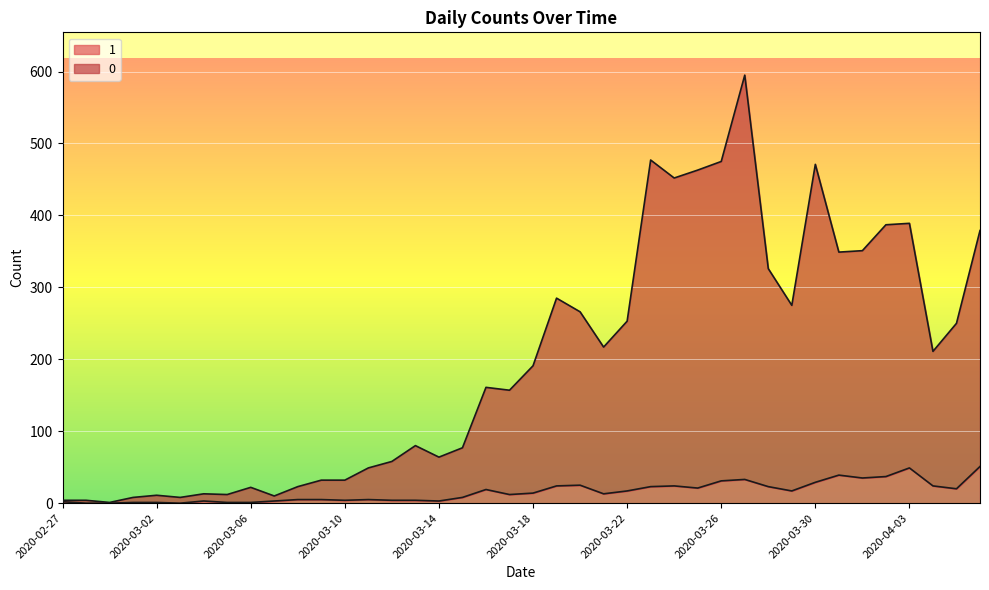

What are all the series names shown in the legend?

1, 0